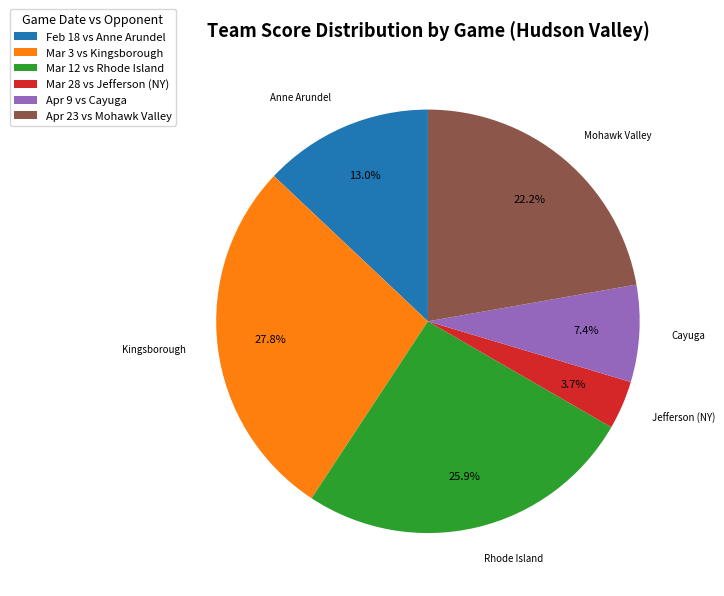

What is the smallest slice in the pie chart?

Mar 28